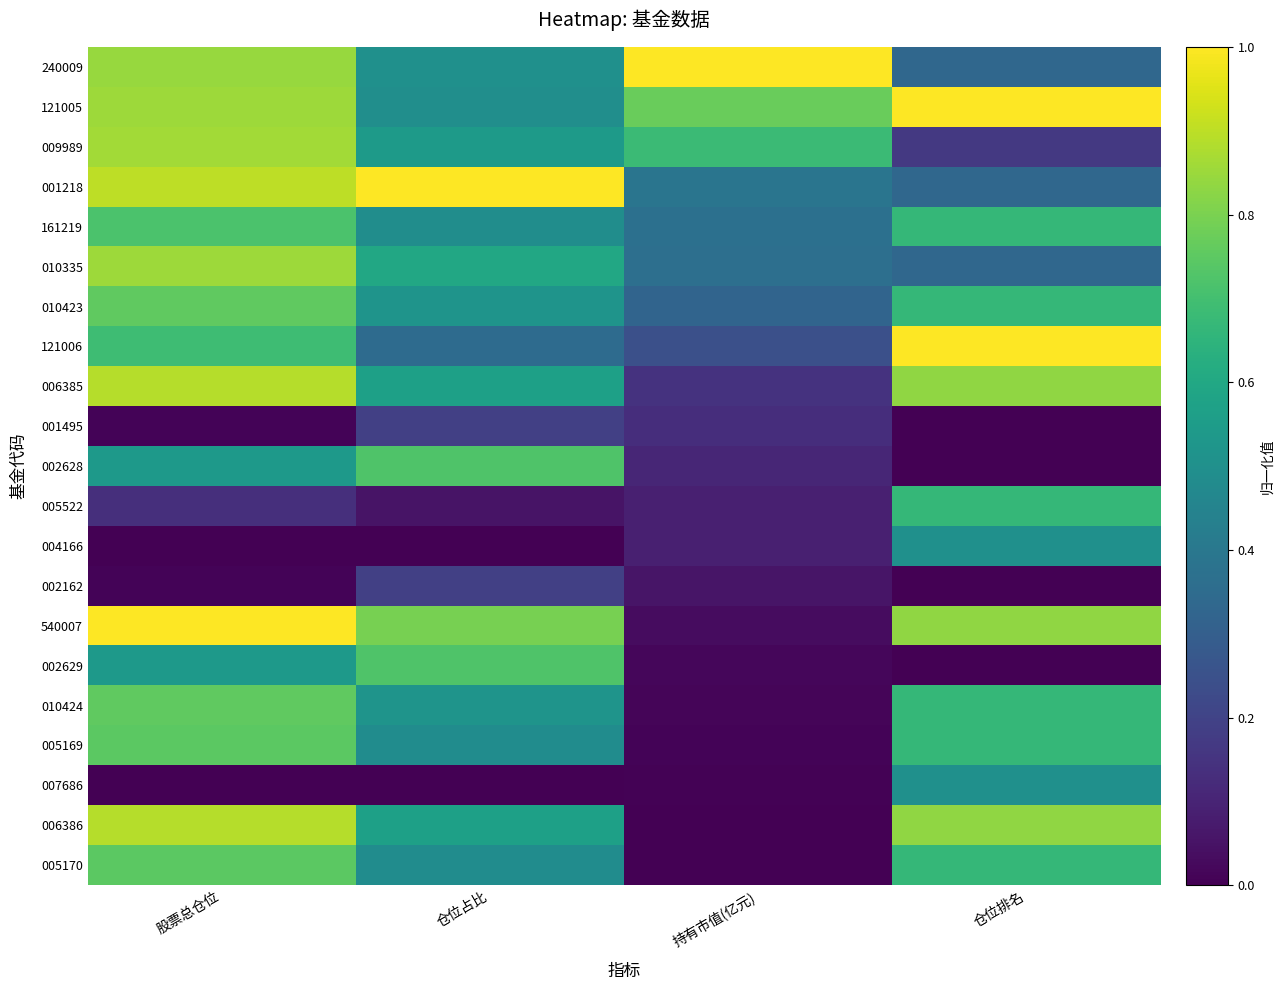

What is the total value across all series at 持有市值(亿元)?

4.8